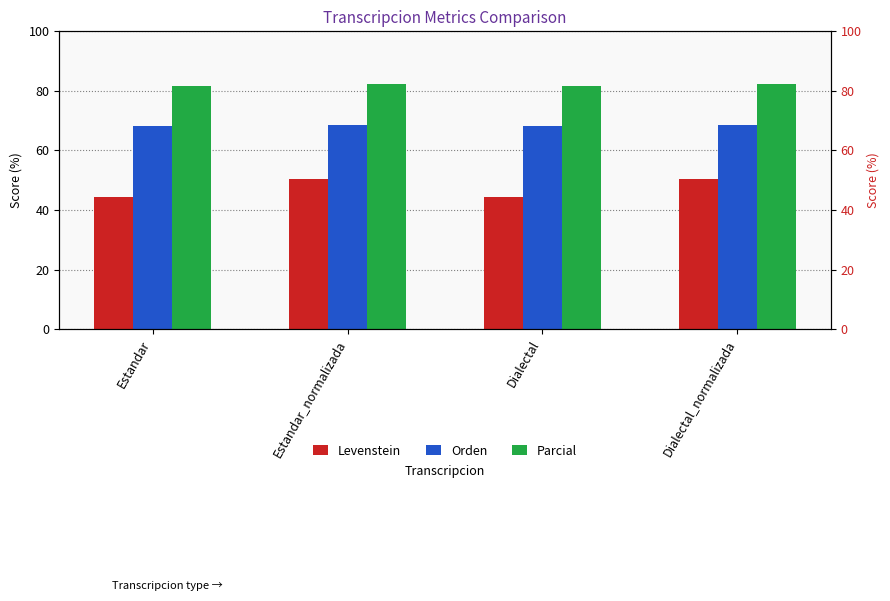

What is the maximum value for Levenstein?

50.5